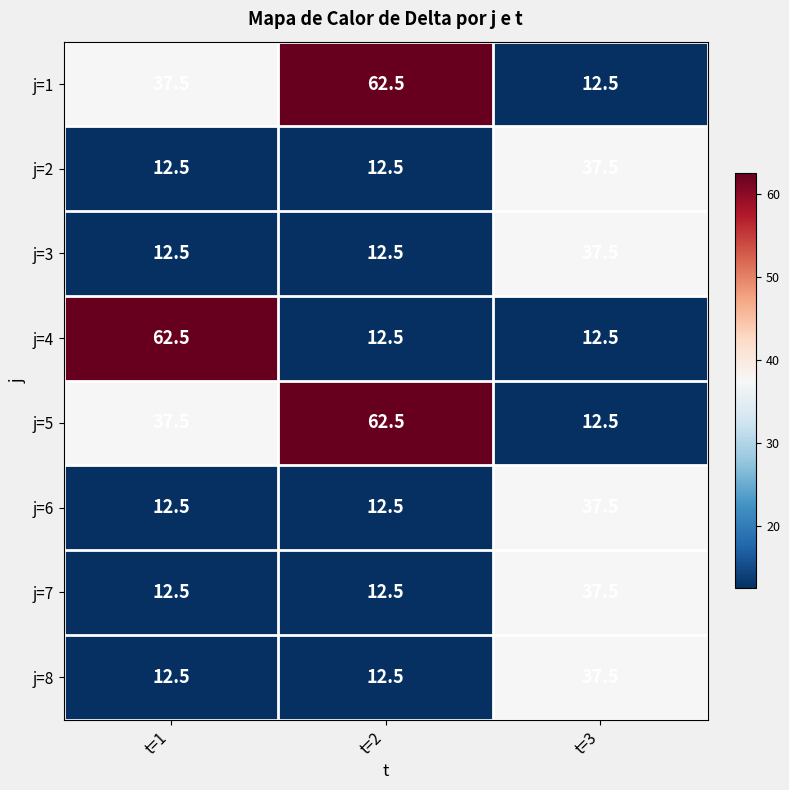

What is the greatest value displayed?

62.5